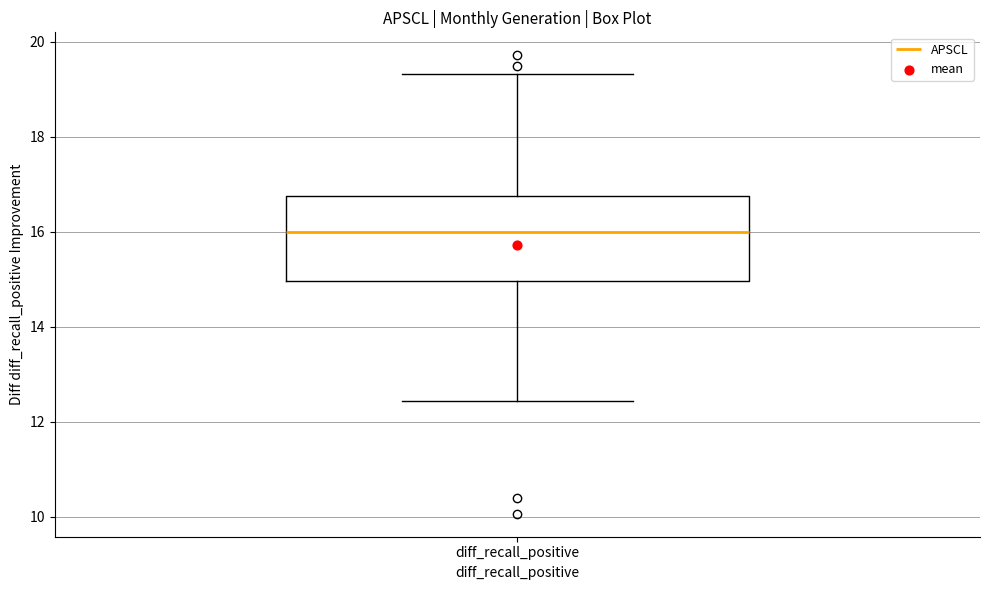

Read this box plot against the y-axis: the position of the median line, the range covered by the box, and the ends of both whiskers. The values are not printed on the chart, so give them approximately, as read against the axis.

median 16.0, box 15.0 to 16.8, whiskers 12.4 to 19.4